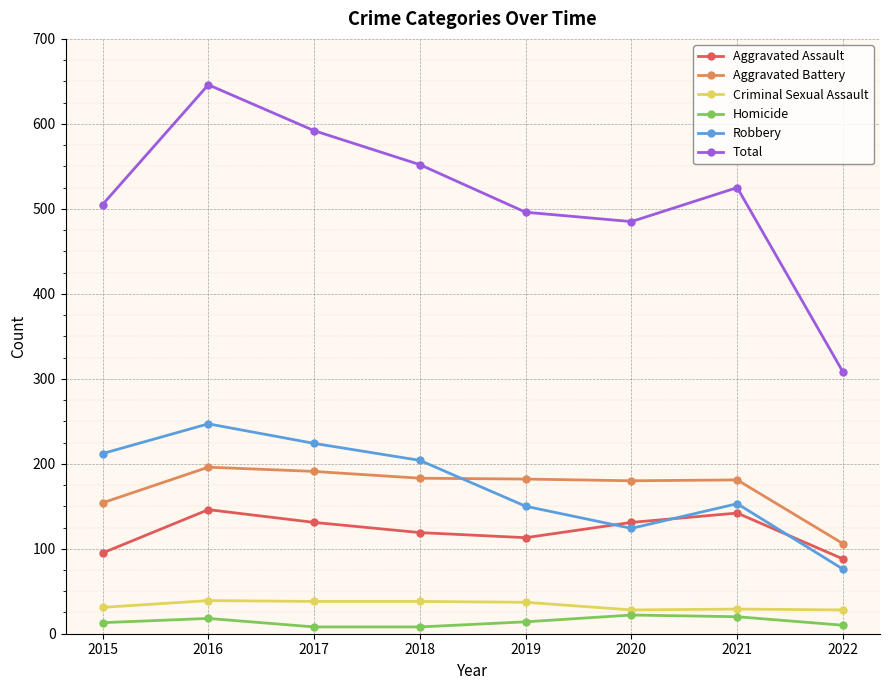

Which series has the largest total across all categories?

Total